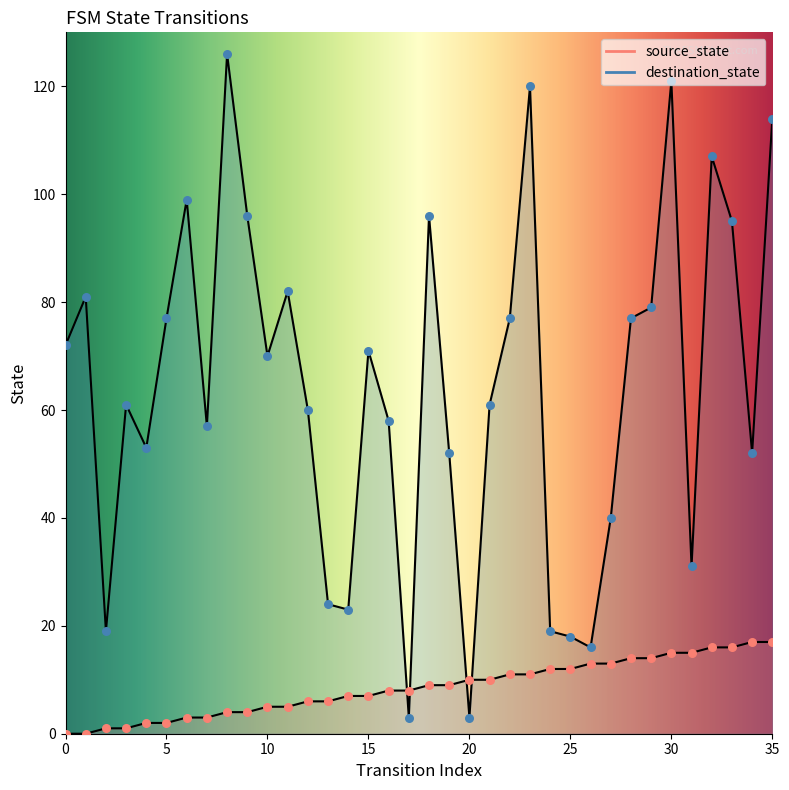

Which series contains the highest Y value?

destination_state